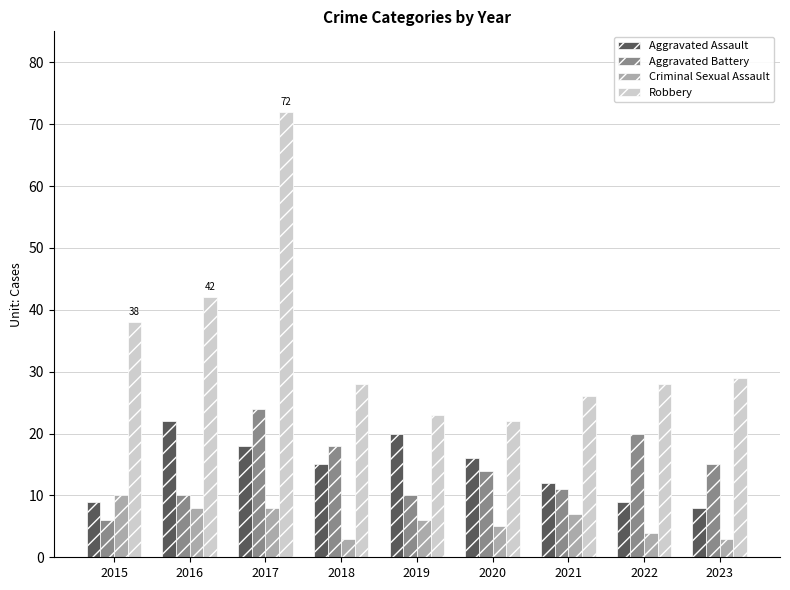

Reading left to right, what are all the values shown in this chart?

Aggravated Assault: 2015=9	2016=22	2017=18	2018=15	2019=20	2020=16	2021=12	2022=9	2023=8
Aggravated Battery: 2015=6	2016=10	2017=24	2018=18	2019=10	2020=14	2021=11	2022=20	2023=15
Criminal Sexual Assault: 2015=10	2016=8	2017=8	2018=3	2019=6	2020=5	2021=7	2022=4	2023=3
Robbery: 2015=38	2016=42	2017=72	2018=28	2019=23	2020=22	2021=26	2022=28	2023=29